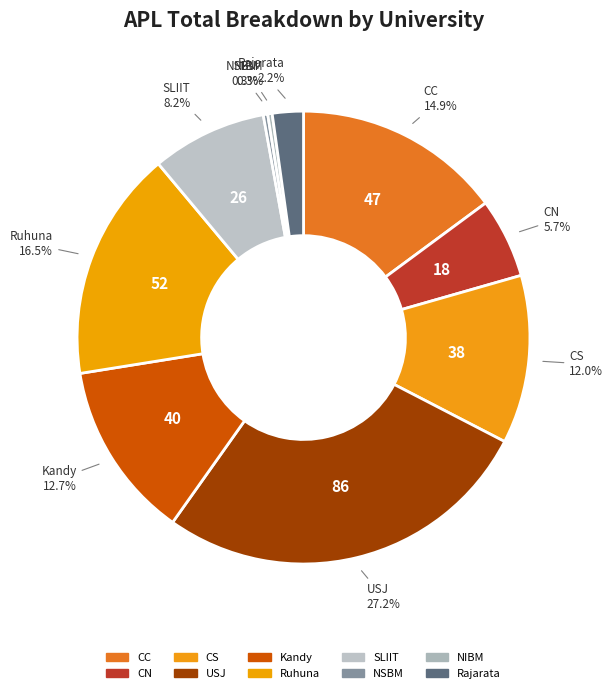

How many slices are in this pie chart?

10